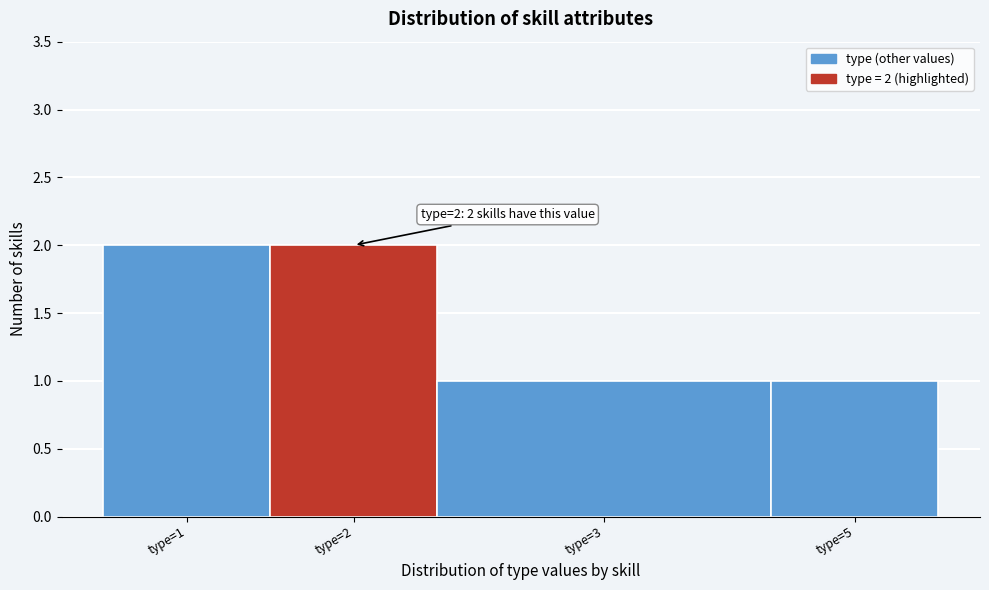

Reading left to right, what are all the values shown in this chart?

2	2	1	1